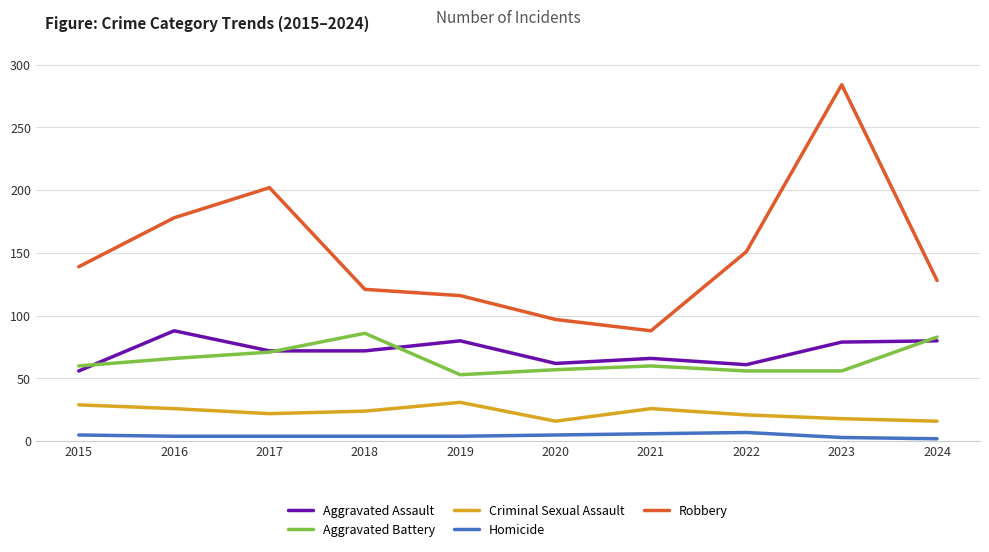

True or false: Aggravated Battery and Homicide intersect in this chart.

False